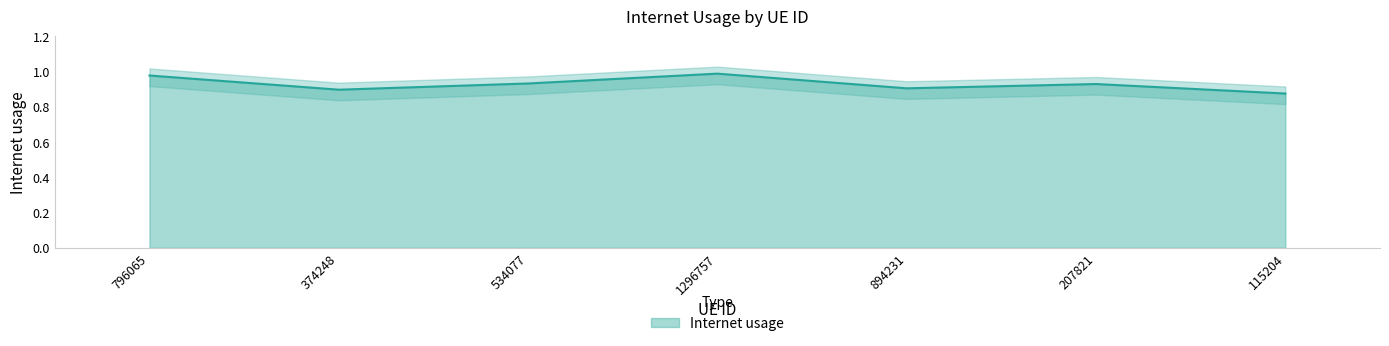

The chart shows a value of 0.5 at 534077. True or false?

False